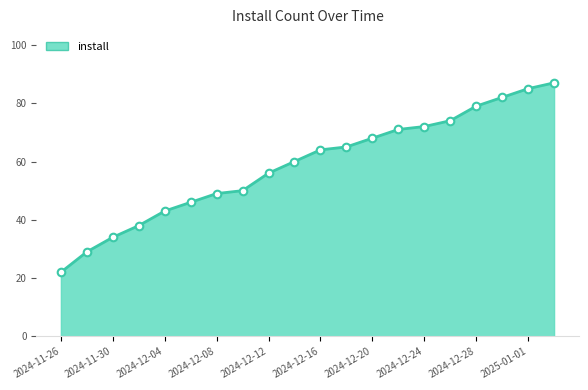

What is the difference between the maximum and minimum values?

65